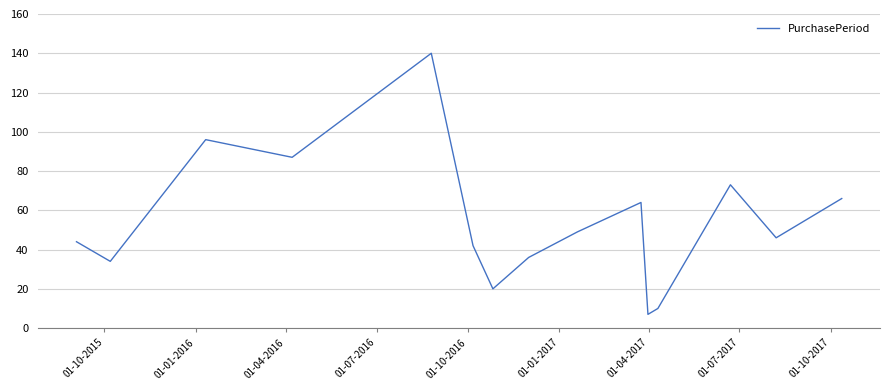

Does the chart have visible grid lines?

Yes